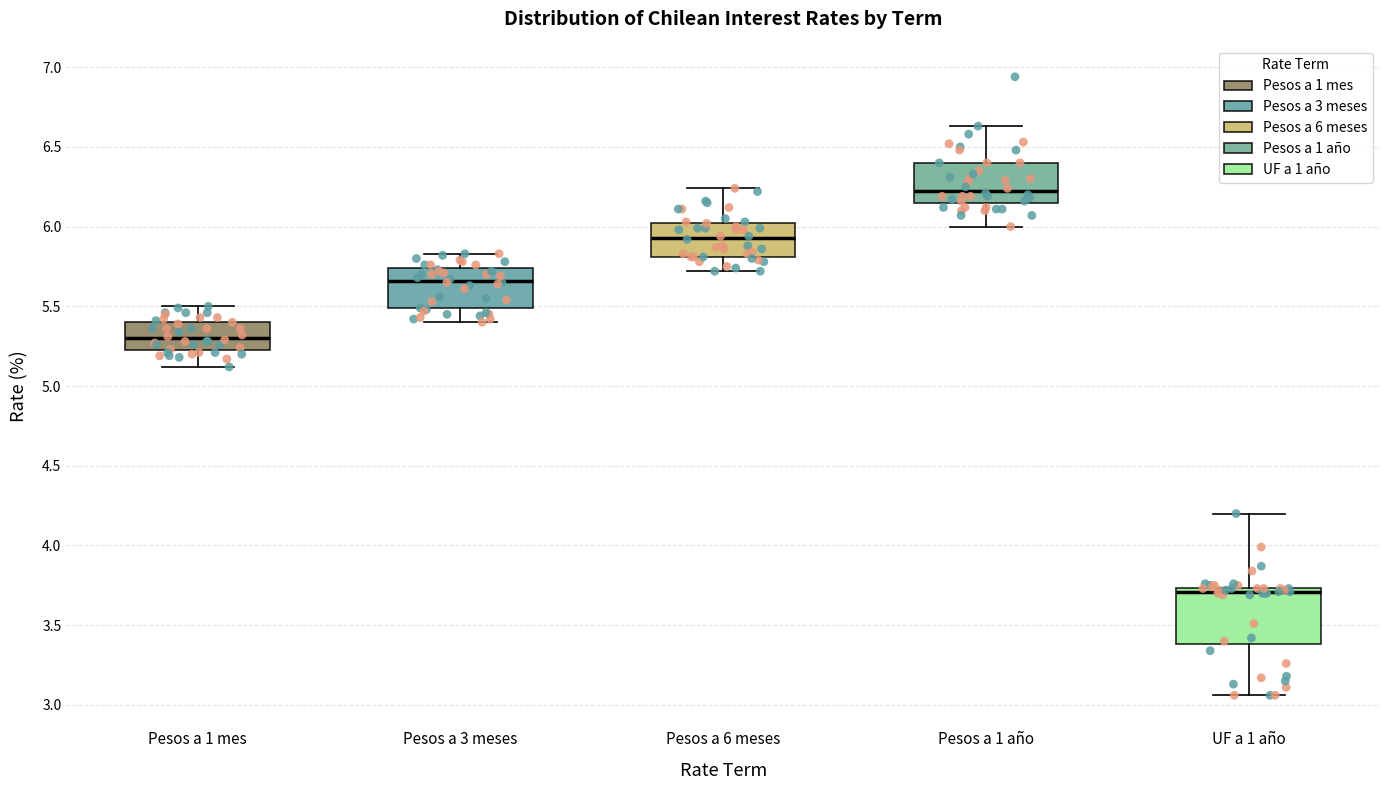

Reading left to right, transcribe this box plot: for each box, give where its median line is, the range the box spans, and where its two whiskers end, as read against the y-axis. The values are not printed on the chart, so give them approximately, as read against the axis.

Pesos a 1 mes: median 5.30, box 5.25 to 5.40, whiskers 5.10 to 5.50
Pesos a 3 meses: median 5.65, box 5.50 to 5.75, whiskers 5.40 to 5.85
Pesos a 6 meses: median 5.95, box 5.80 to 6.00, whiskers 5.70 to 6.25
Pesos a 1 año: median 6.25, box 6.15 to 6.40, whiskers 6.00 to 6.65
UF a 1 año: median 3.70, box 3.40 to 3.75, whiskers 3.05 to 4.20